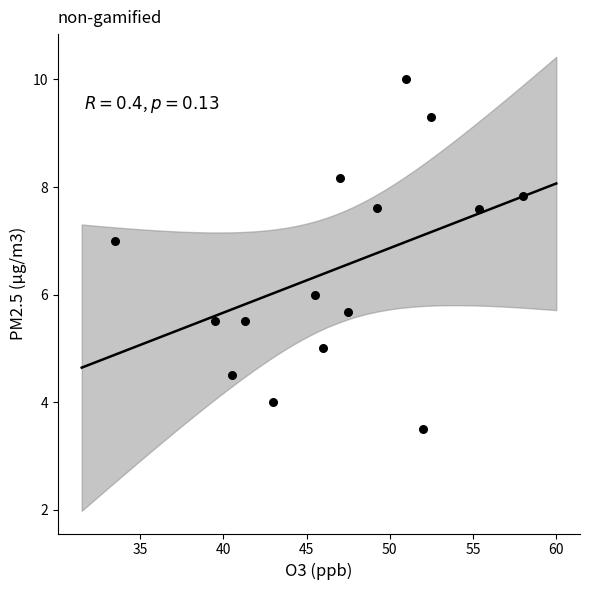

What is the range of X values (max minus min)?

24.5